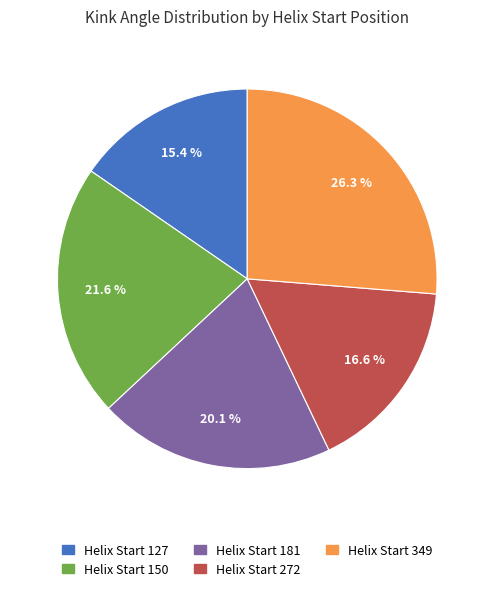

To the nearest percent, what is the average slice percentage?

20%